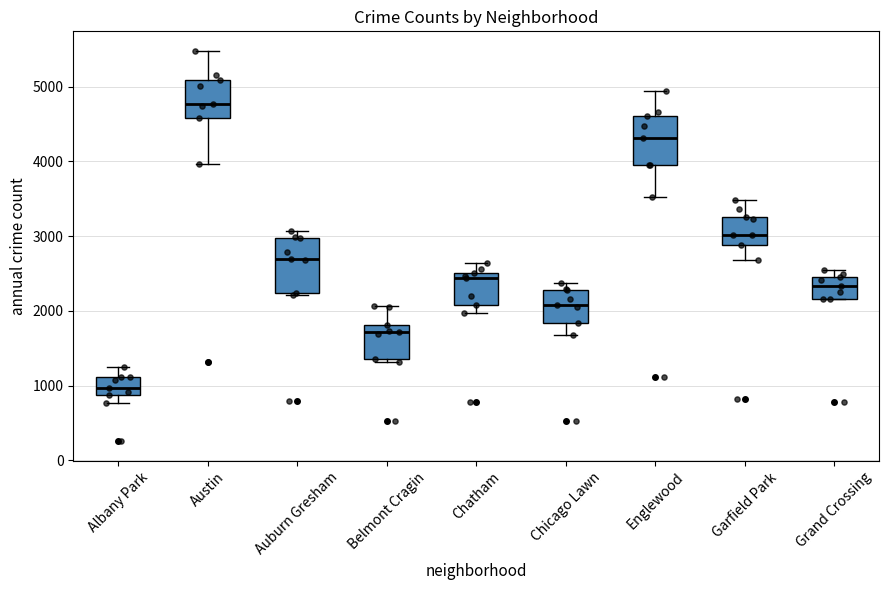

Reading left to right, read every box against the y-axis: the position of its median line, the range the box covers, and the ends of its whiskers. The values are not printed on the chart, so give them approximately, as read against the axis.

Albany Park: median 1000, box 900 to 1100, whiskers 800 to 1300
Austin: median 4800, box 4600 to 5100, whiskers 4000 to 5500
Auburn Gresham: median 2700, box 2200 to 3000, whiskers 2200 to 3100
Belmont Cragin: median 1700, box 1400 to 1800, whiskers 1300 to 2100
Chatham: median 2400, box 2100 to 2500, whiskers 2000 to 2600
Chicago Lawn: median 2100, box 1800 to 2300, whiskers 1700 to 2400
Englewood: median 4300, box 4000 to 4600, whiskers 3500 to 4900
Garfield Park: median 3000, box 2900 to 3300, whiskers 2700 to 3500
Grand Crossing: median 2300, box 2200 to 2500, whiskers 2200 to 2500 (just above the box's upper edge)